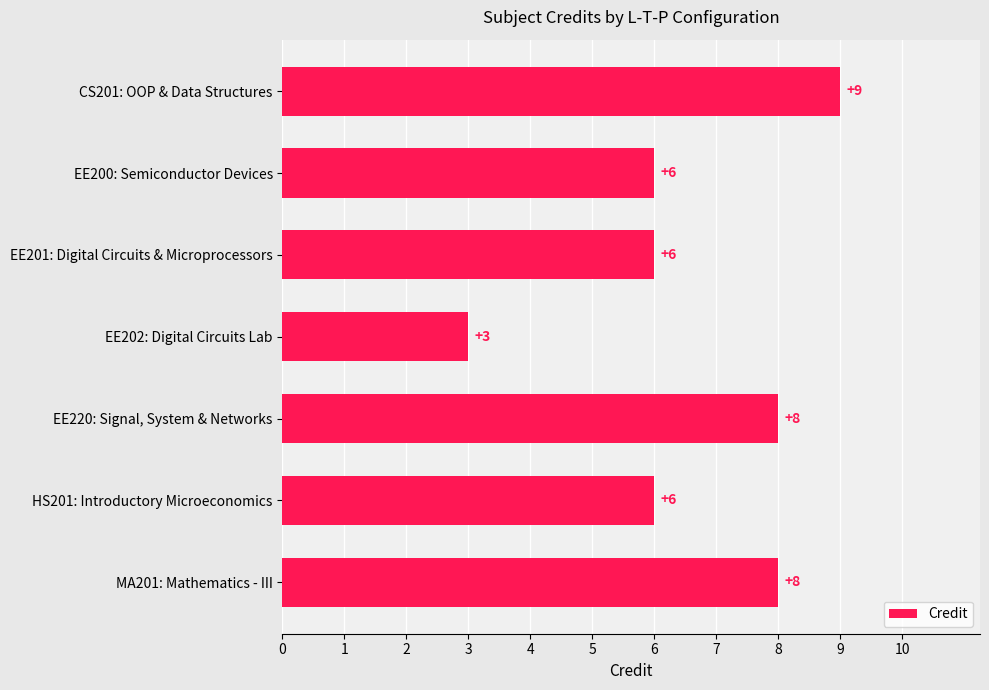

Approximately how many times larger is the value at EE220: Signal, System & Networks compared to EE201: Digital Circuits & Microprocessors?

1.3